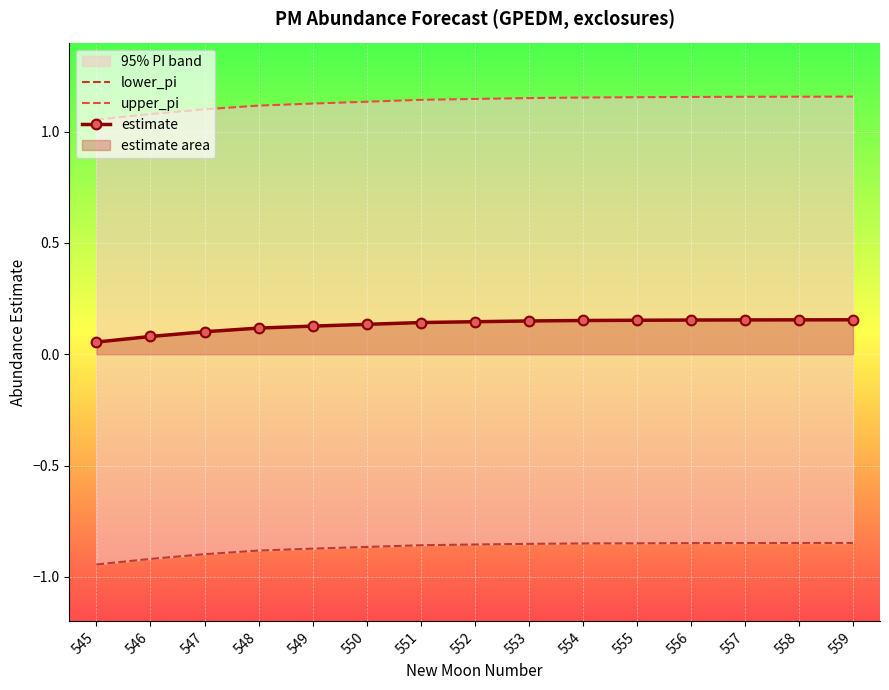

At which label is upper_pi closest to 1?

545